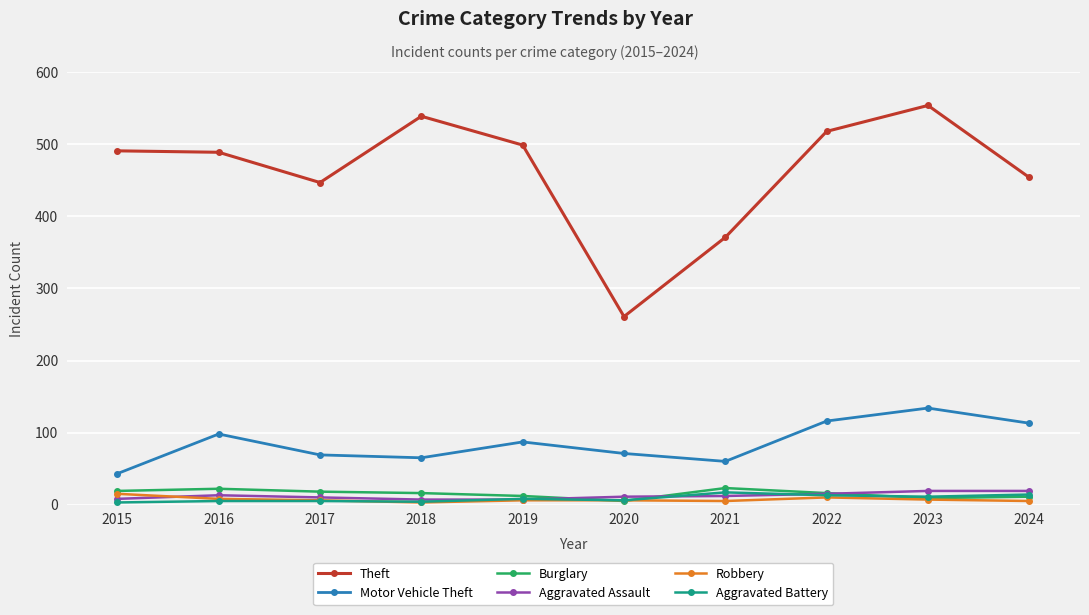

What is the smallest value displayed?

3